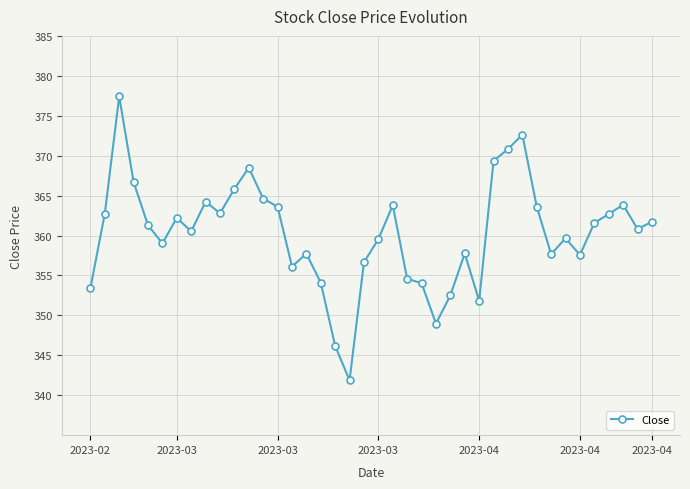

True or false: there are more than 1 points higher than both neighbors.

True